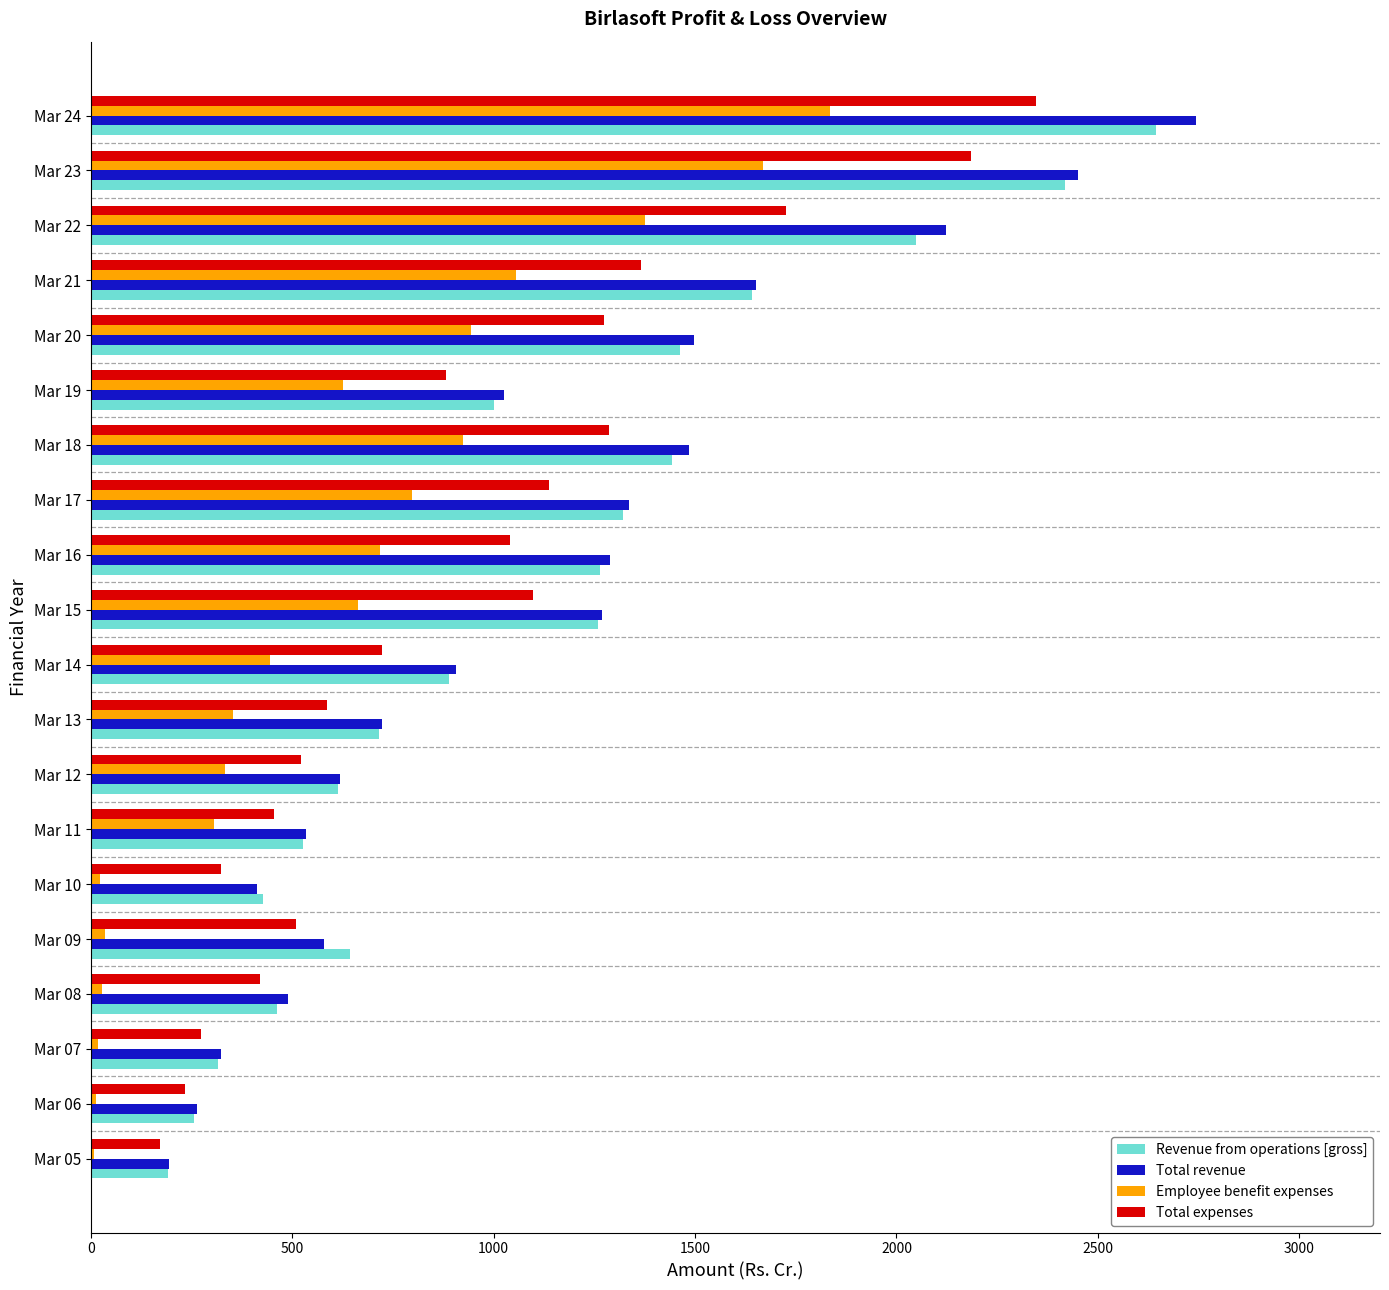

The value of Employee benefit expenses at Mar 21 is 1054.9. True or false?

True